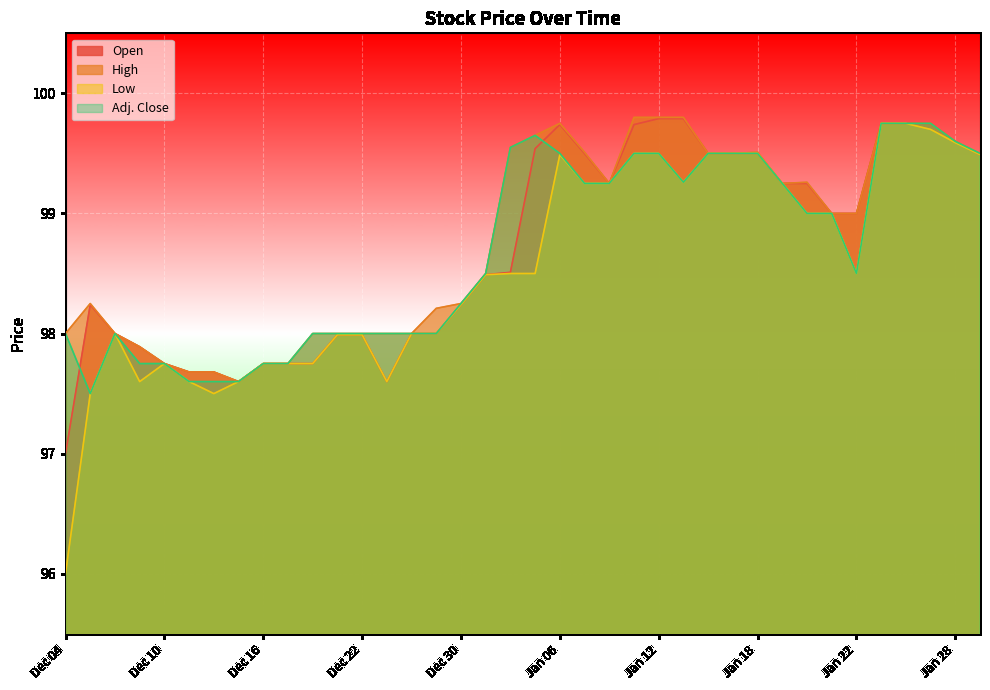

Where is the first local minimum for High?

Dec 15